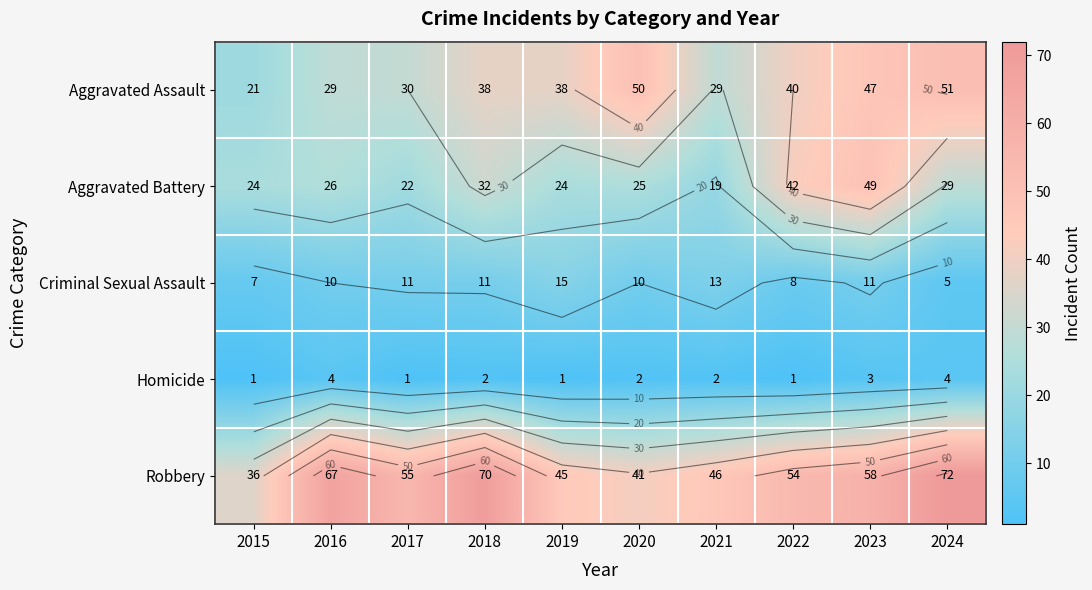

Read the Aggravated Battery value at 2020, to the nearest 5.

25